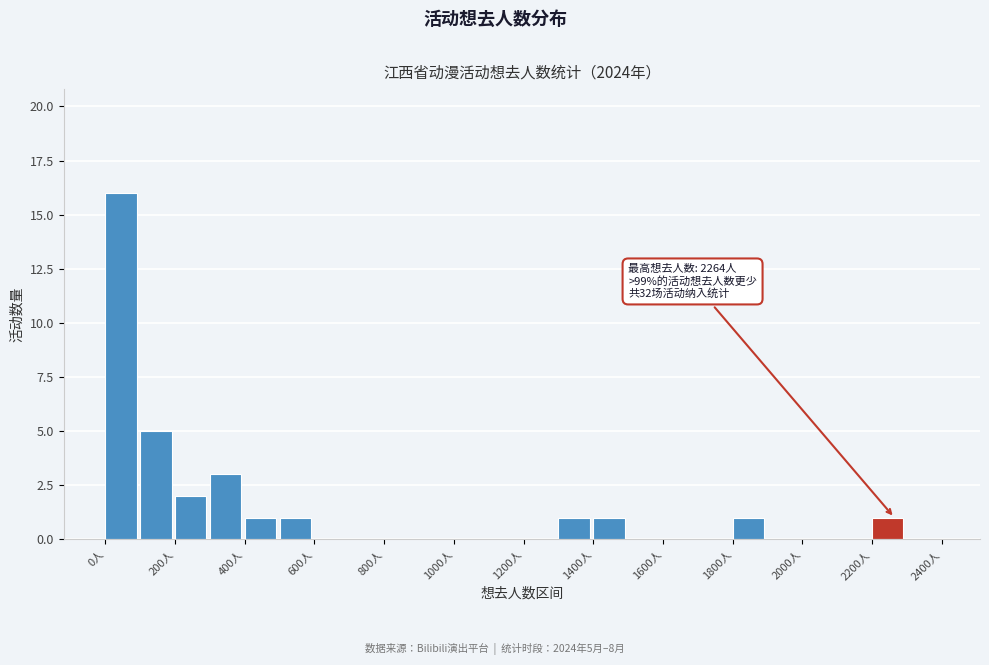

Over which range of the x-axis is the bar tallest?

0 to 100